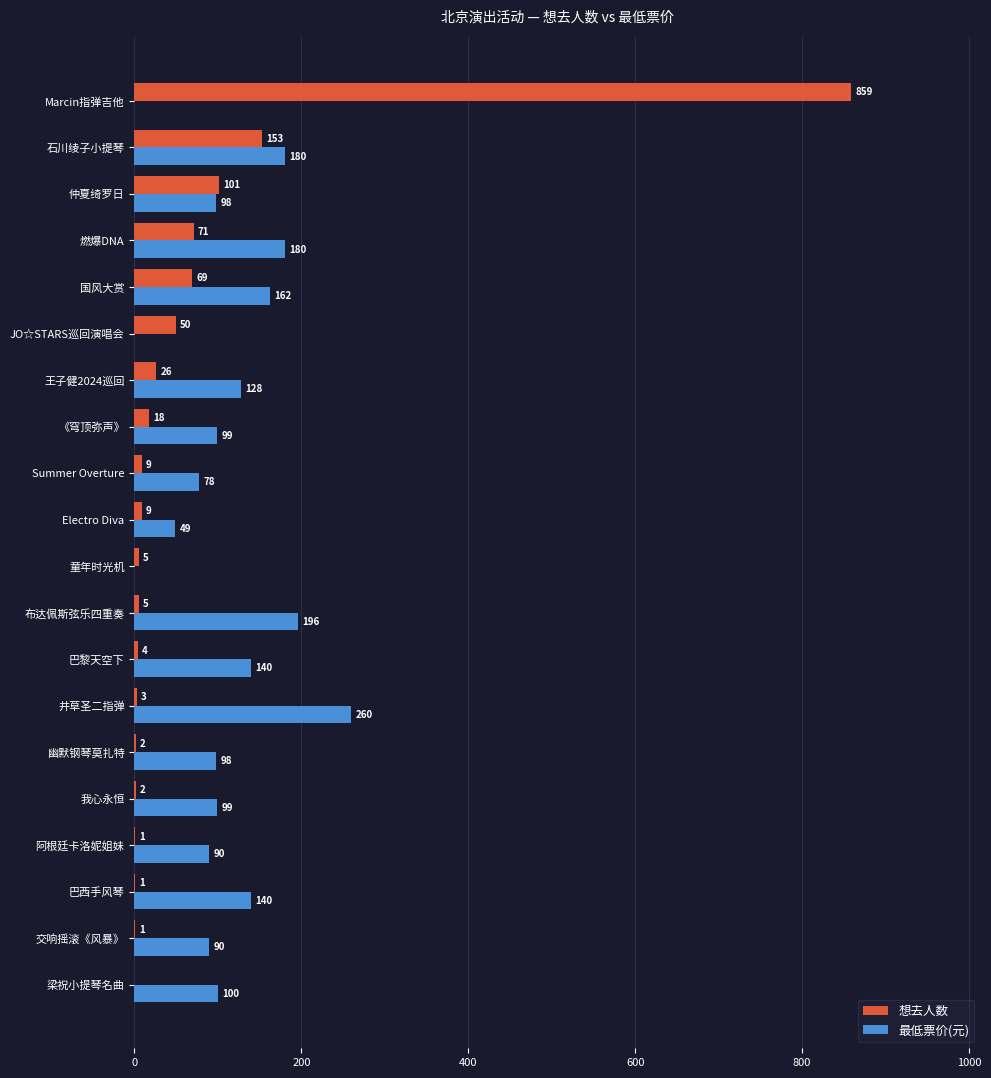

Which series changed the most between 国风大赏 and Marcin指弹吉他?

想去人数